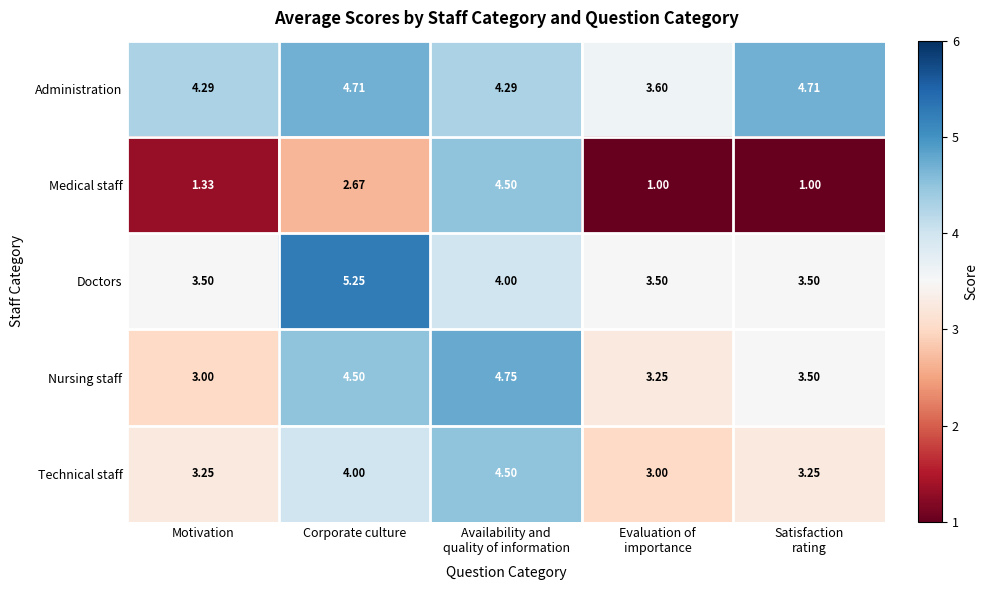

Where is Nursing staff nearest to the value 3?

Motivation